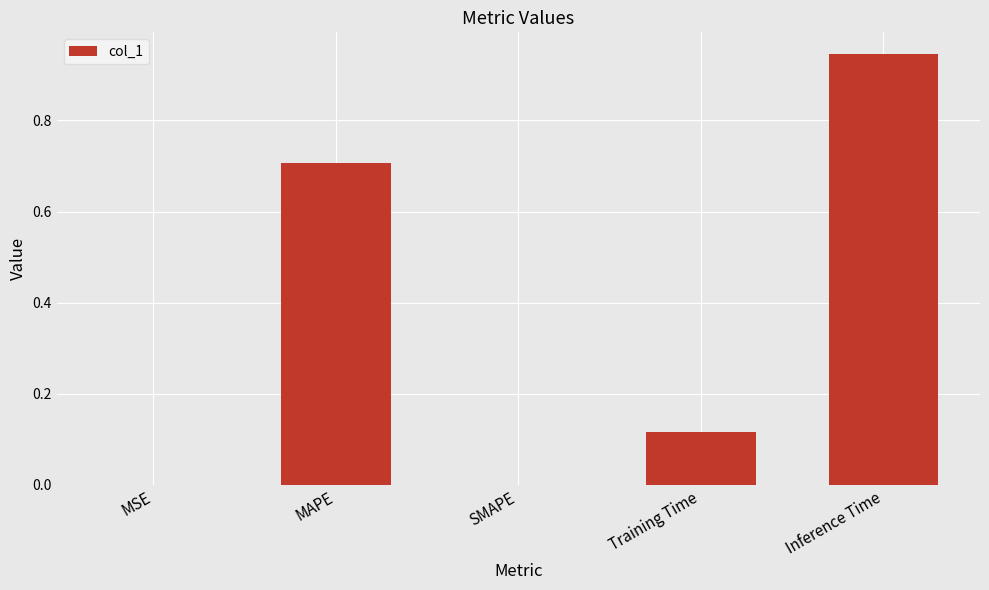

Which category has the highest value across all series?

Inference Time